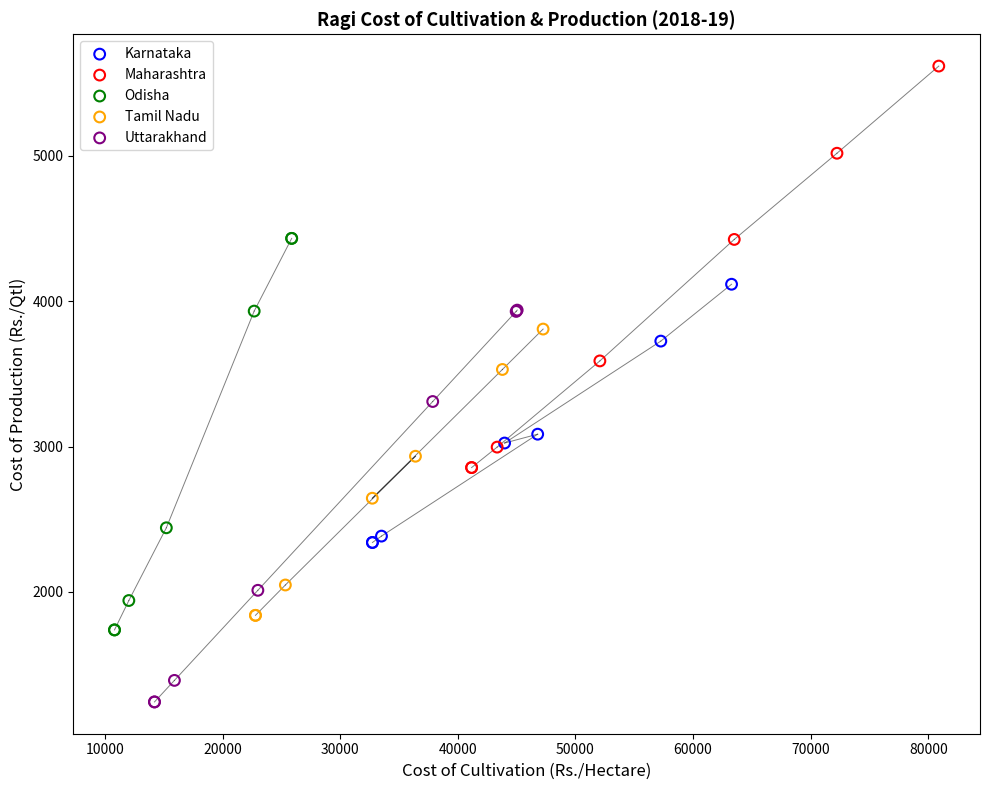

Which series has the widest spread of Y values?

Maharashtra